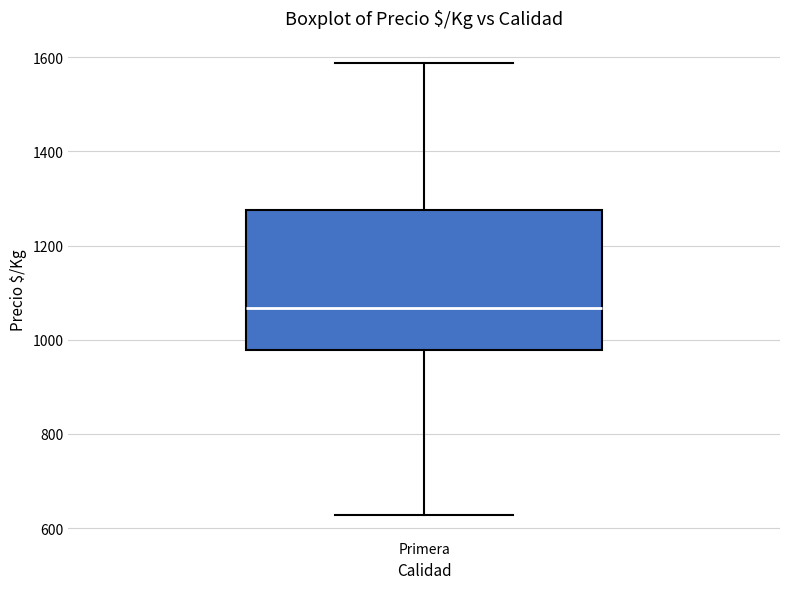

Transcribe this box plot: give where the median line is, the range the box spans, and where the two whiskers end, as read against the y-axis. The values are not printed on the chart, so give them approximately, as read against the axis.

median 1060, box 980 to 1280, whiskers 620 to 1580